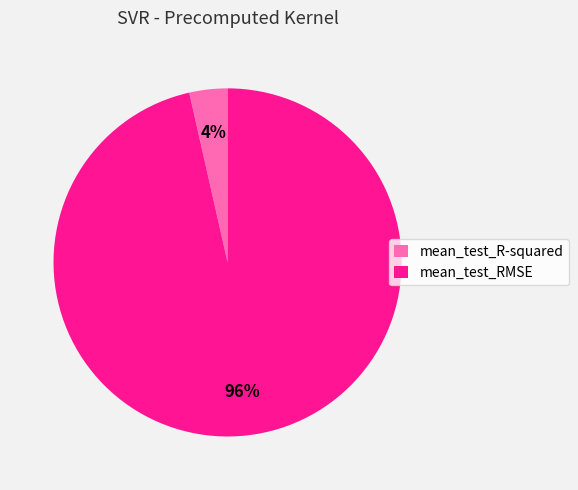

Is mean_test_R-squared the majority of the pie?

No